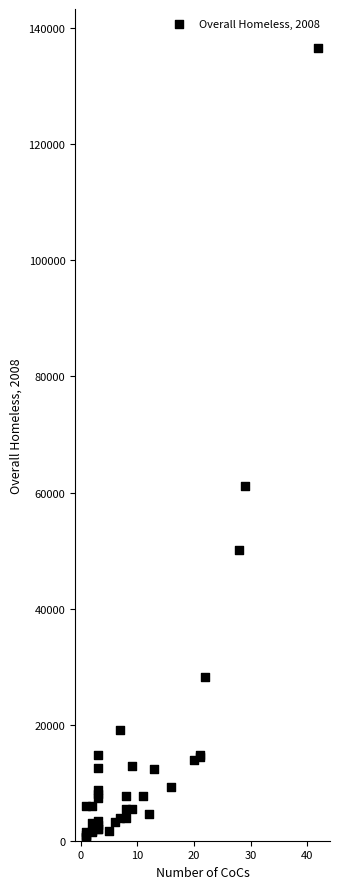

What Y value in the scatter plot is closest to 68573?

61125